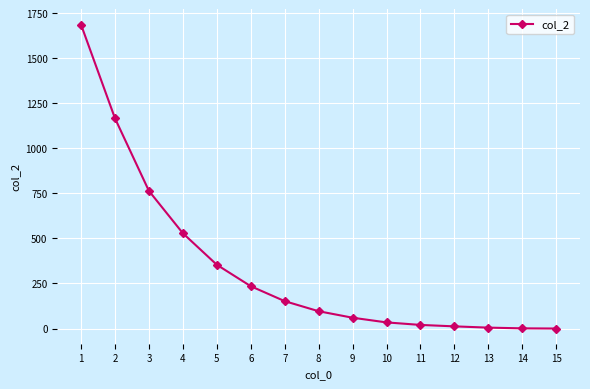

What is the change in value from 5 to 11?

-334